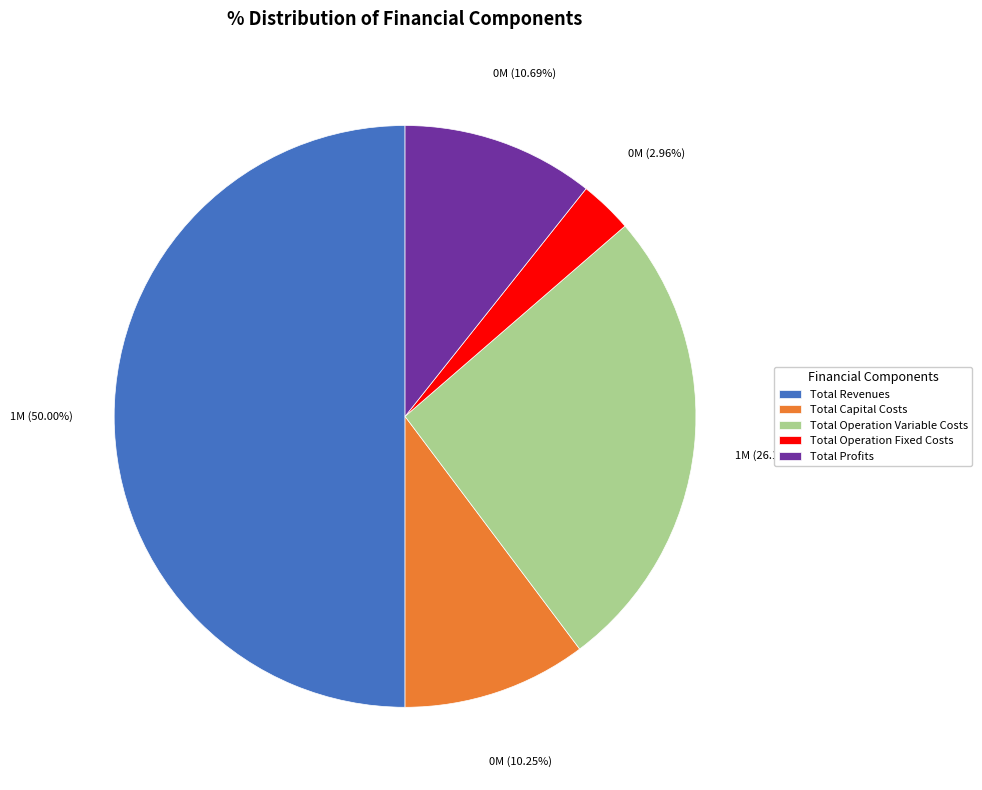

Which slice is the smallest?

Total Operation Fixed Costs